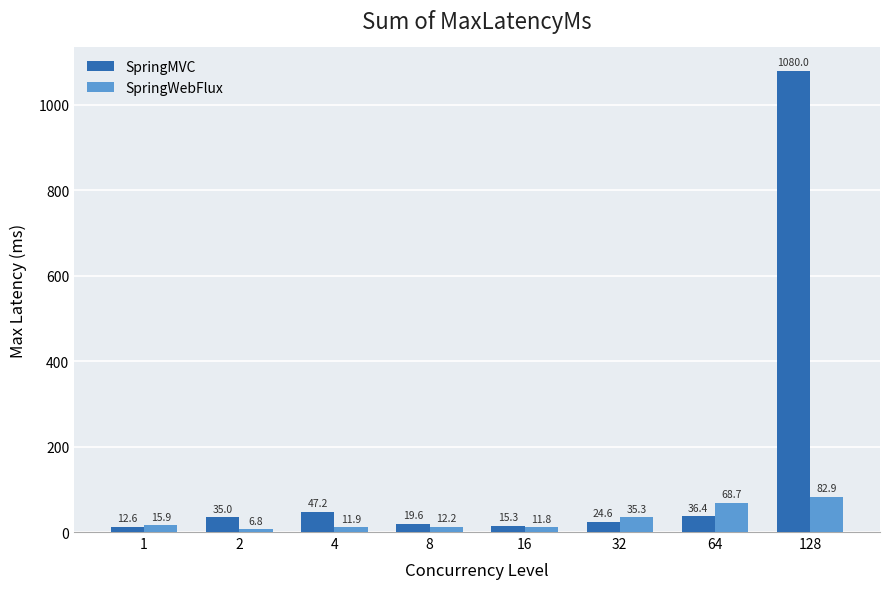

What are all the series names shown in the legend?

SpringMVC, SpringWebFlux